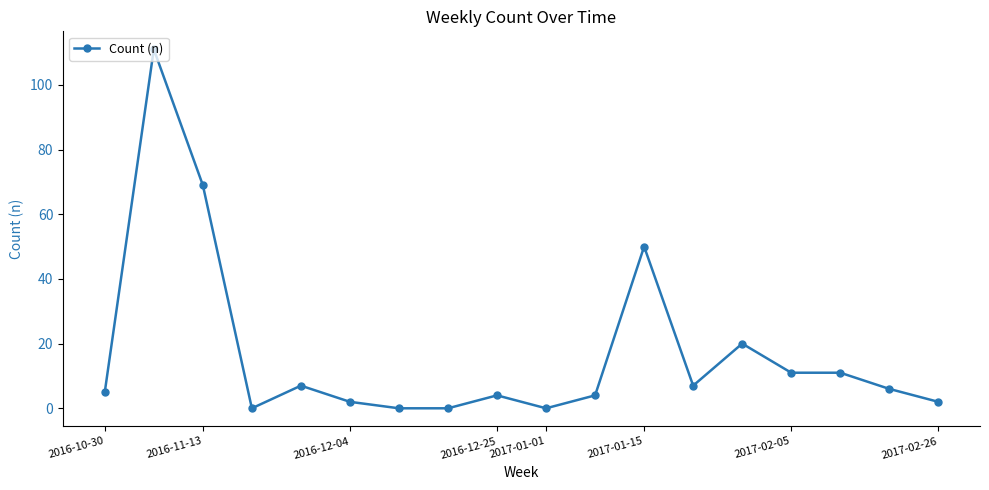

How many lines are shown in the chart?

1